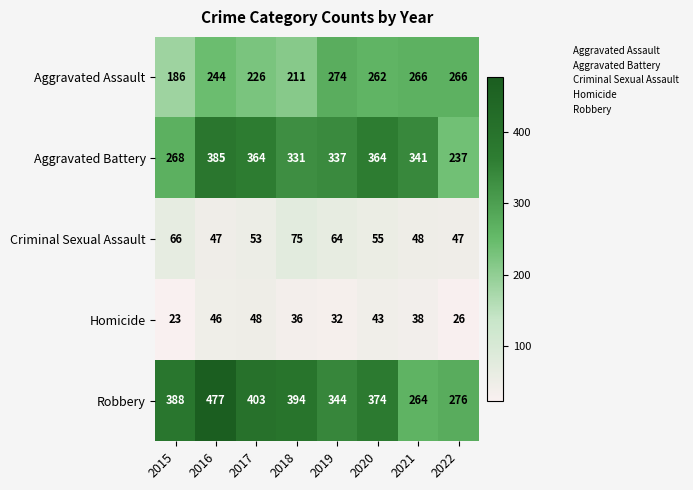

The value of Criminal Sexual Assault at 2022 is 47. True or false?

True